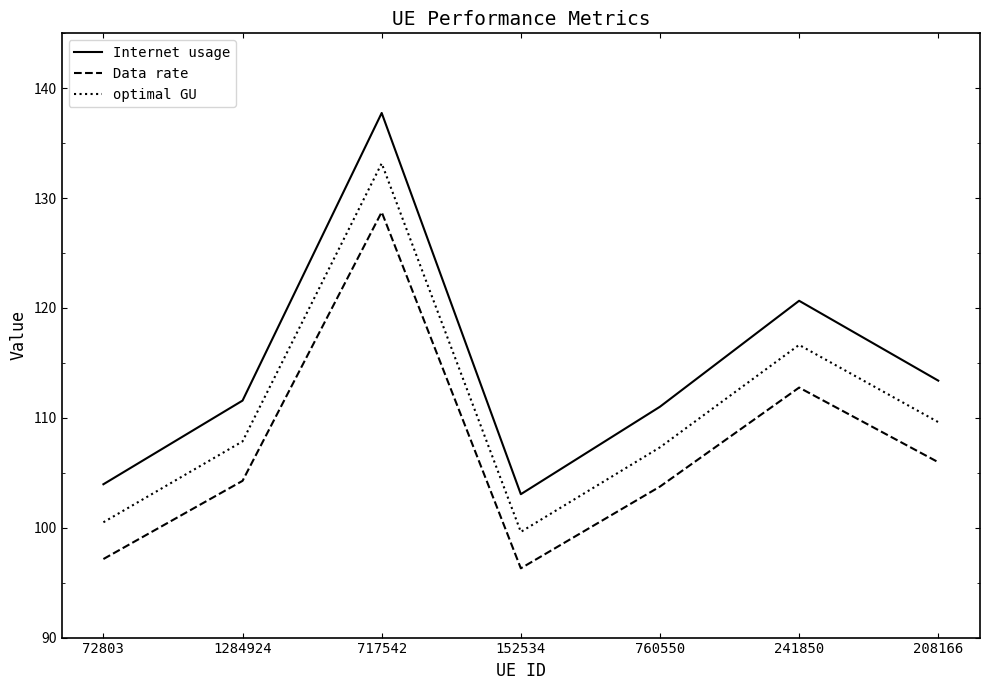

Between 717542 and 760550, which series saw the biggest shift?

Internet usage